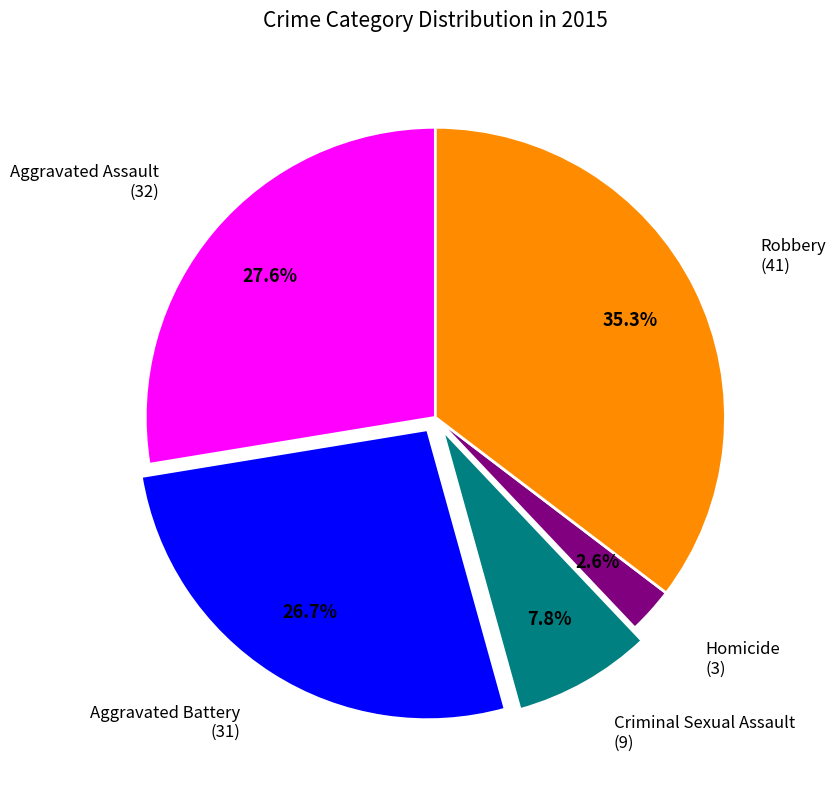

Does any single category account for the majority?

No